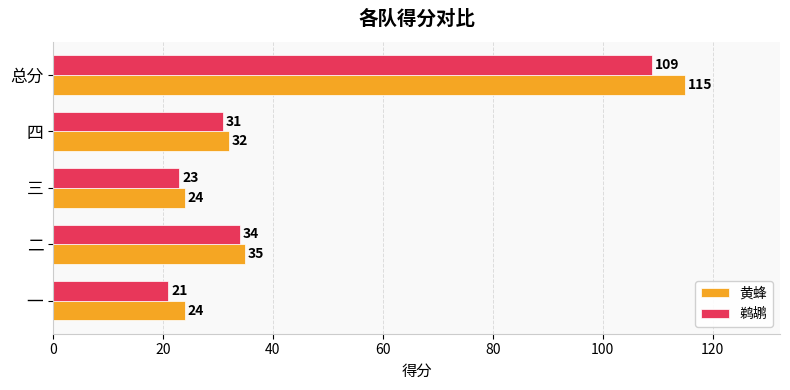

Where is 鹈鹕 nearest to the value 65?

二